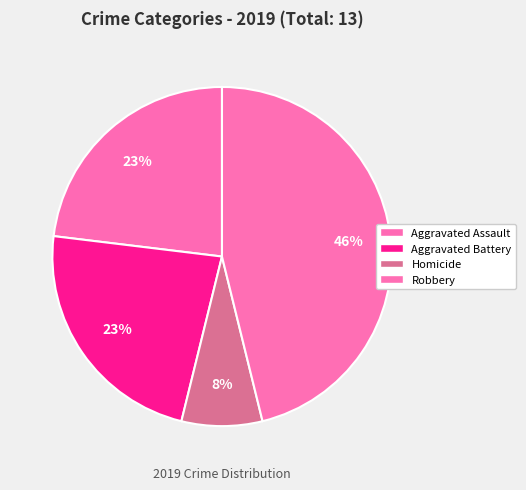

Does Aggravated Battery represent more than half of the total?

No